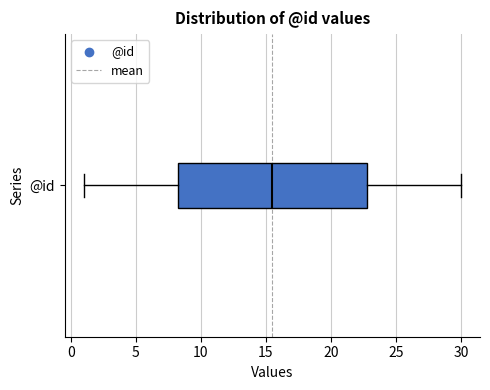

Transcribe this box plot: give where the median line is, the range the box spans, and where the two whiskers end, as read against the x-axis. The values are not printed on the chart, so give them approximately, as read against the axis.

median 15.5, box 8.5 to 23.0, whiskers 1.0 to 30.0